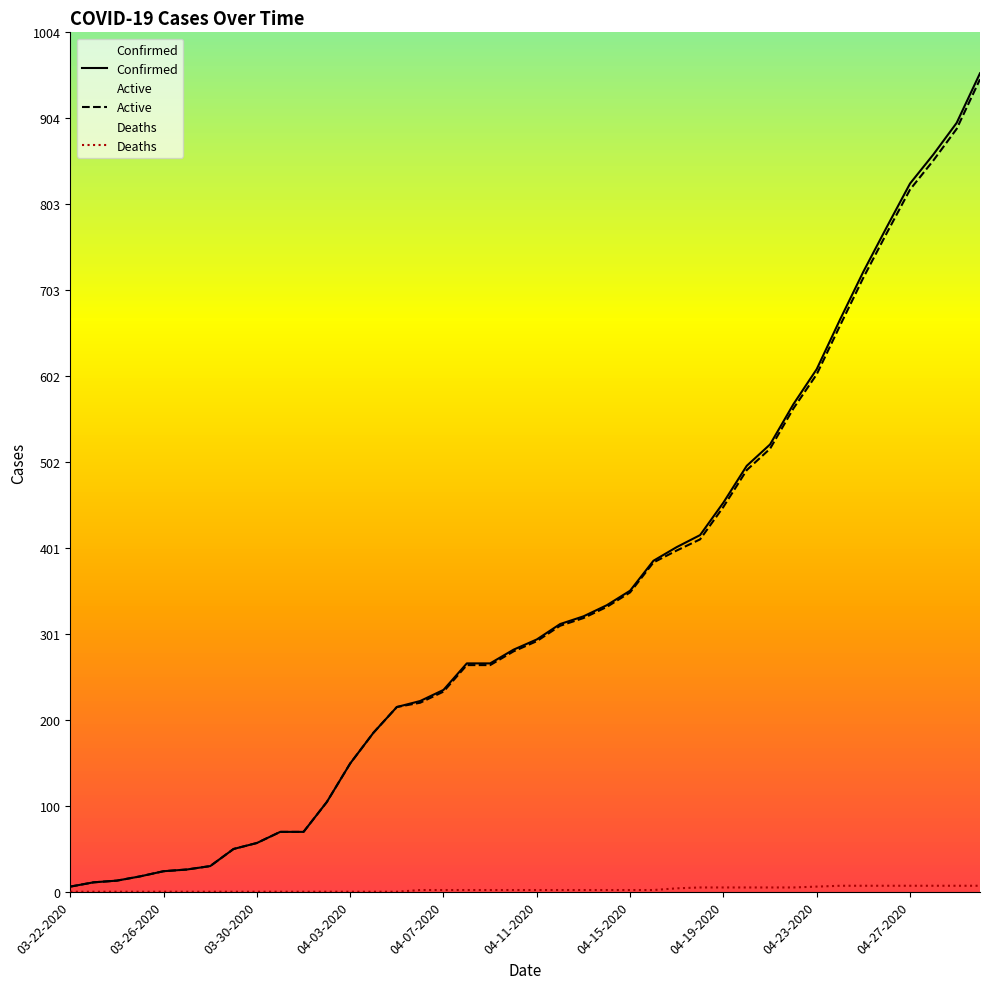

Reading right to left, transcribe all the data shown in this chart.

Confirmed: 04-30-2020=957	04-29-2020=899	04-28-2020=862	04-27-2020=828	04-26-2020=777	04-25-2020=725	04-24-2020=669	04-23-2020=611	04-22-2020=570	04-21-2020=523	04-20-2020=498	04-19-2020=455	04-18-2020=417	04-17-2020=403	04-16-2020=387	04-15-2020=352	04-14-2020=335	04-13-2020=322	04-12-2020=313	04-11-2020=295	04-10-2020=283	04-09-2020=267	04-08-2020=267	04-07-2020=236	04-06-2020=223	04-05-2020=216	04-04-2020=186	04-03-2020=150	04-02-2020=105	04-01-2020=70	03-31-2020=70	03-30-2020=57	03-29-2020=50	03-28-2020=30	03-27-2020=26	03-26-2020=24	03-25-2020=18	03-24-2020=13	03-23-2020=11	03-22-2020=6
Deaths: 04-30-2020=7	04-29-2020=7	04-28-2020=7	04-27-2020=7	04-26-2020=7	04-25-2020=7	04-24-2020=7	04-23-2020=6	04-22-2020=5	04-21-2020=5	04-20-2020=5	04-19-2020=5	04-18-2020=5	04-17-2020=4	04-16-2020=2	04-15-2020=2	04-14-2020=2	04-13-2020=2	04-12-2020=2	04-11-2020=2	04-10-2020=2	04-09-2020=2	04-08-2020=2	04-07-2020=2	04-06-2020=2	04-05-2020=0	04-04-2020=0	04-03-2020=0	04-02-2020=0	04-01-2020=0	03-31-2020=0	03-30-2020=0	03-29-2020=0	03-28-2020=0	03-27-2020=0	03-26-2020=0	03-25-2020=0	03-24-2020=0	03-23-2020=0	03-22-2020=0
Active: 04-30-2020=950	04-29-2020=892	04-28-2020=855	04-27-2020=821	04-26-2020=770	04-25-2020=718	04-24-2020=662	04-23-2020=605	04-22-2020=565	04-21-2020=518	04-20-2020=493	04-19-2020=450	04-18-2020=412	04-17-2020=399	04-16-2020=385	04-15-2020=350	04-14-2020=333	04-13-2020=320	04-12-2020=311	04-11-2020=293	04-10-2020=281	04-09-2020=265	04-08-2020=265	04-07-2020=234	04-06-2020=221	04-05-2020=216	04-04-2020=186	04-03-2020=150	04-02-2020=105	04-01-2020=70	03-31-2020=70	03-30-2020=57	03-29-2020=50	03-28-2020=30	03-27-2020=26	03-26-2020=24	03-25-2020=18	03-24-2020=13	03-23-2020=11	03-22-2020=6